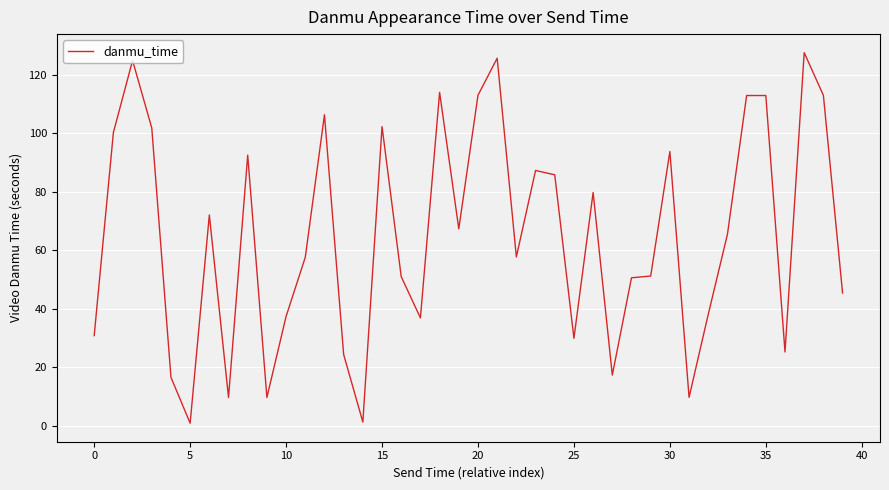

How many lines are shown in the chart?

1